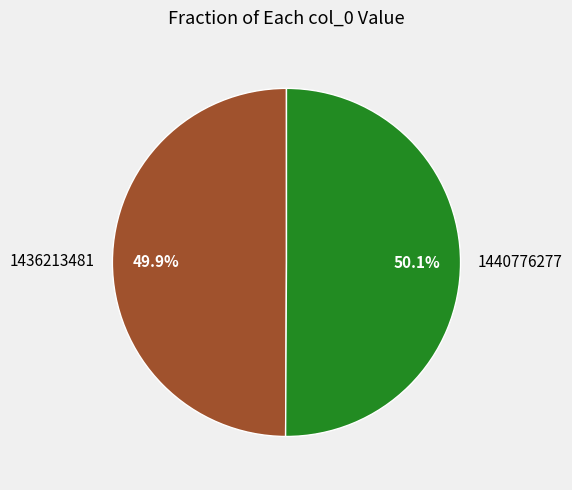

Count the number of slices in the pie.

2